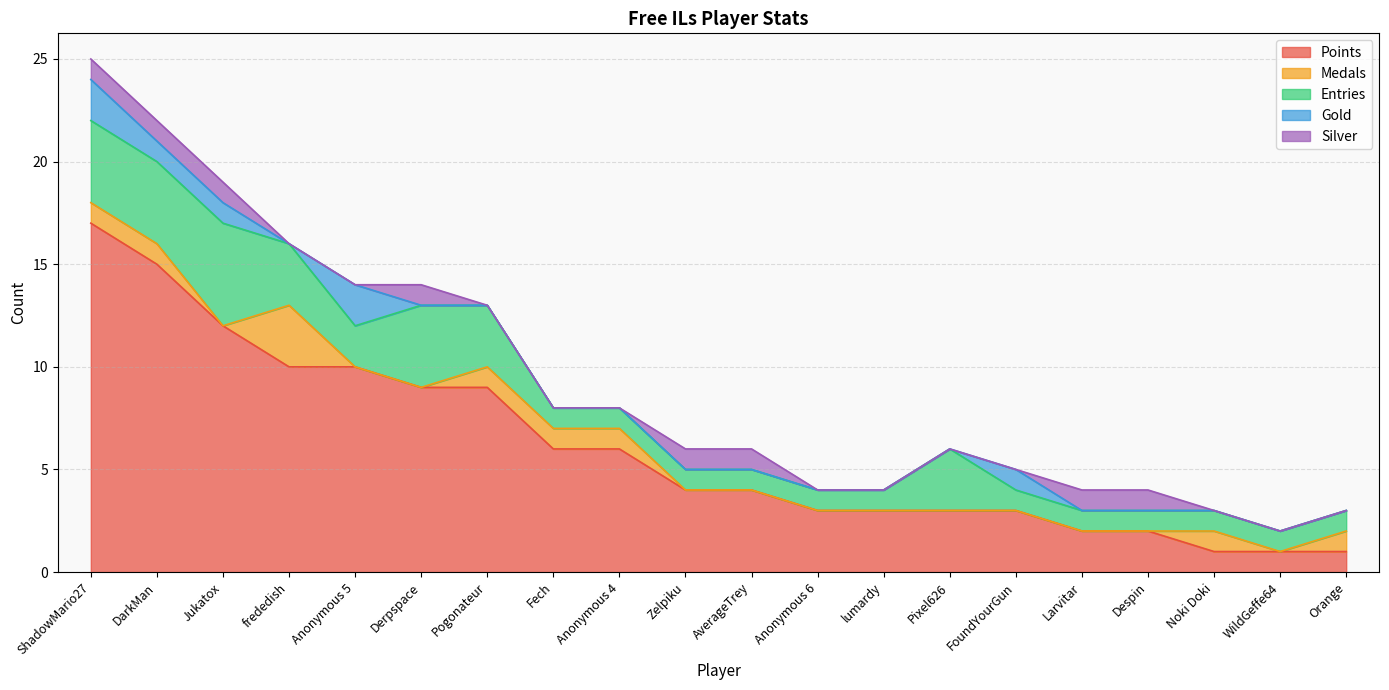

How many values in Silver are above zero?

8